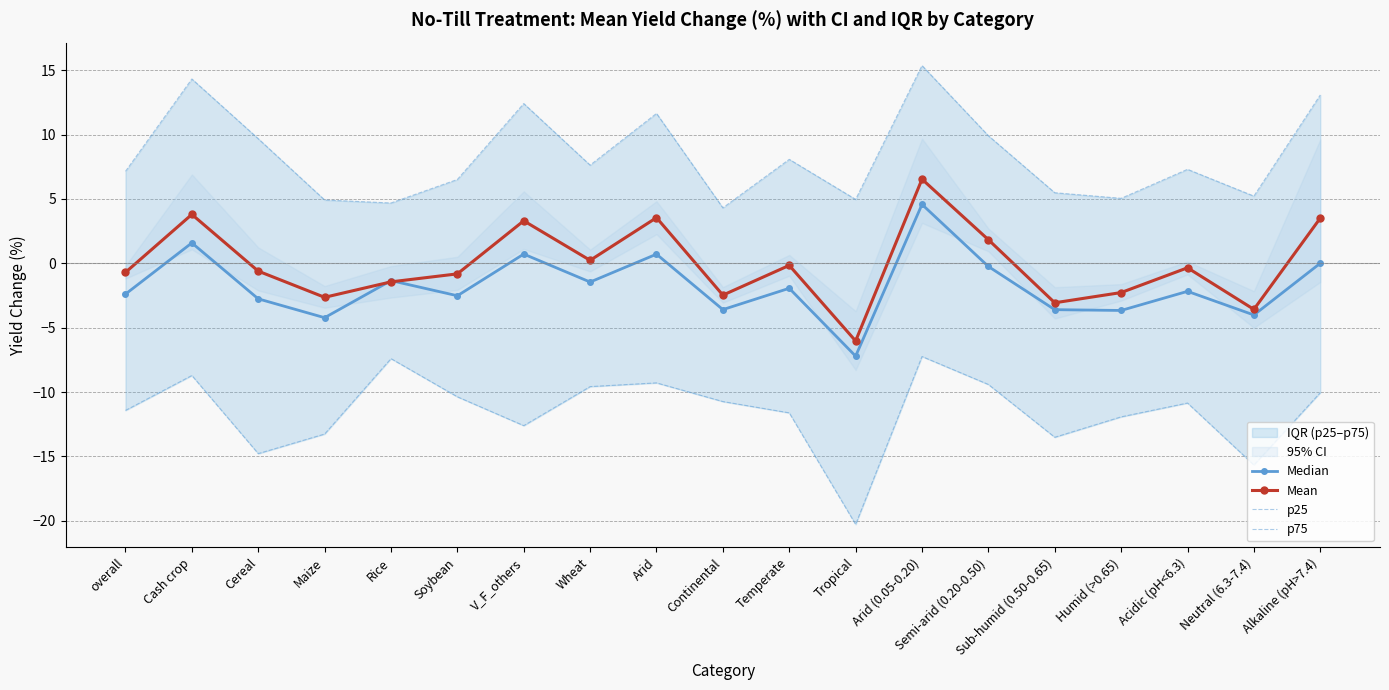

What is the label of the 15th point from the left?

Sub-humid (0.50-0.65)